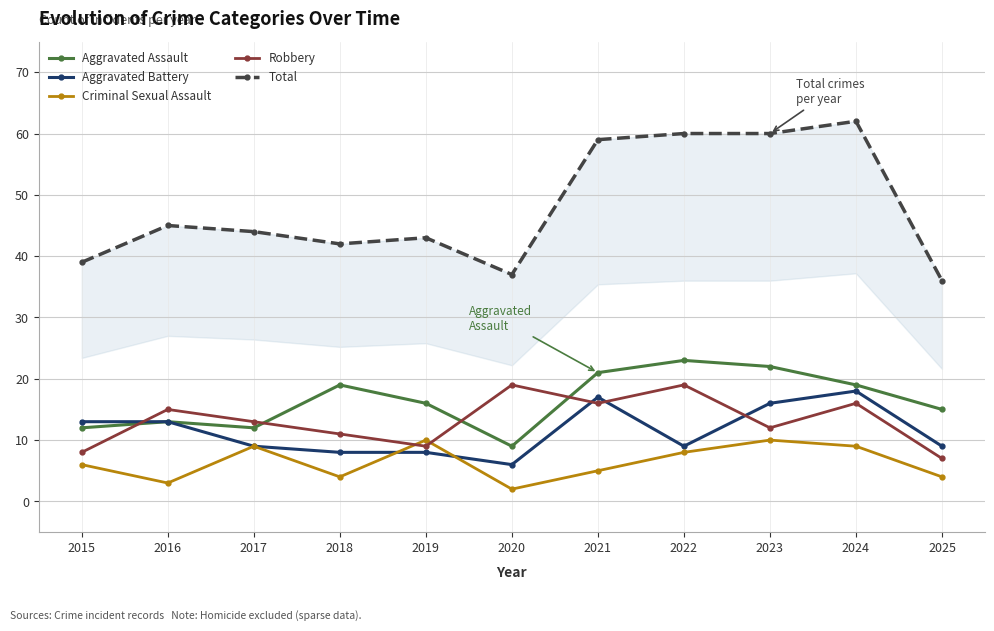

True or false: Aggravated Assault and Total intersect in this chart.

False